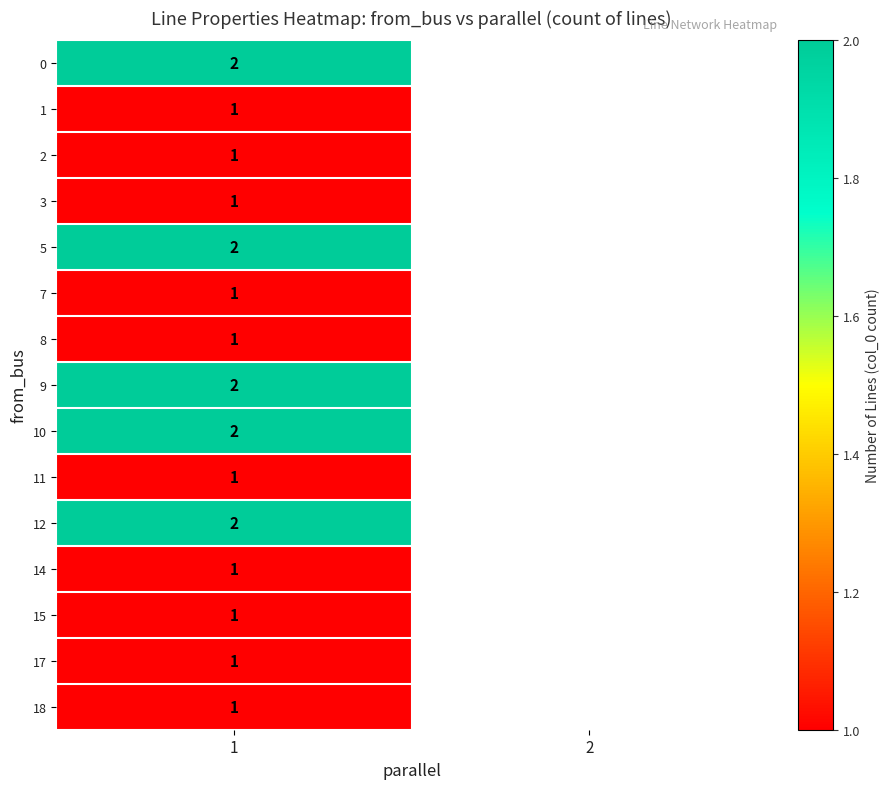

True or false: 14 has a value of 2 at 1.

False